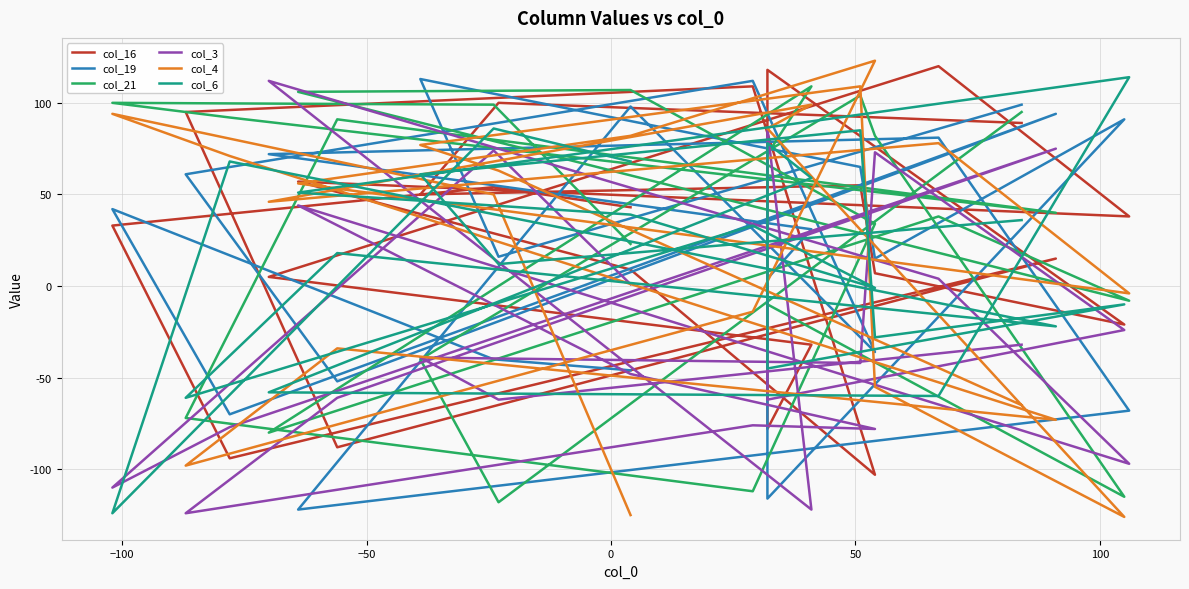

How many negative values does the col_16 series have?

6